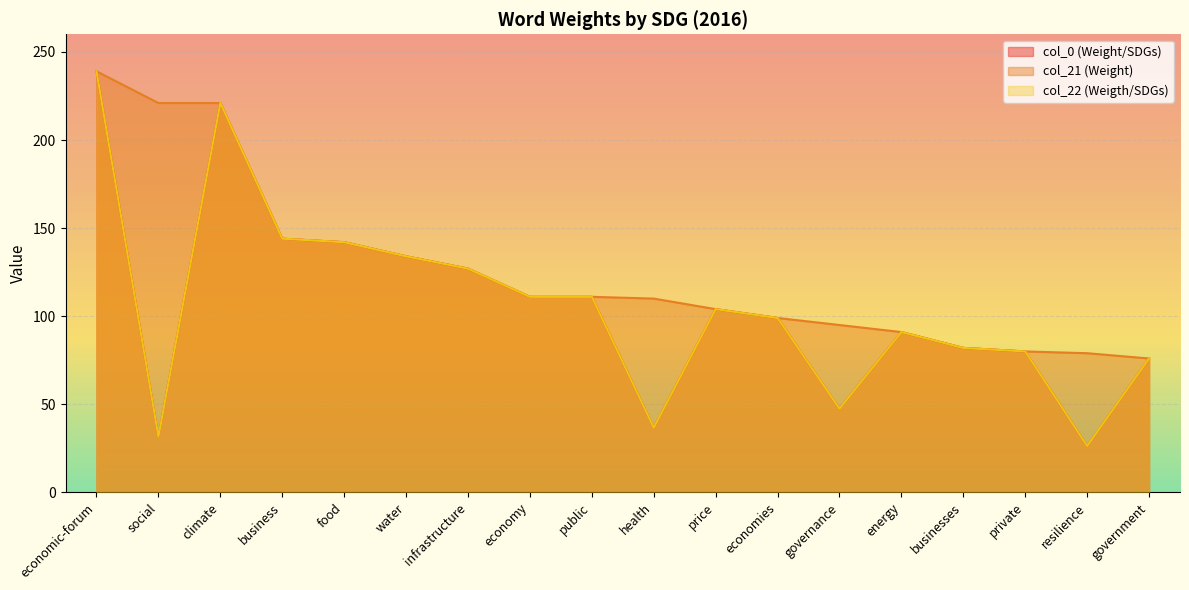

True or false: col_22 (Weigth/SDGs) and col_21 (Weight) cross at least once.

False